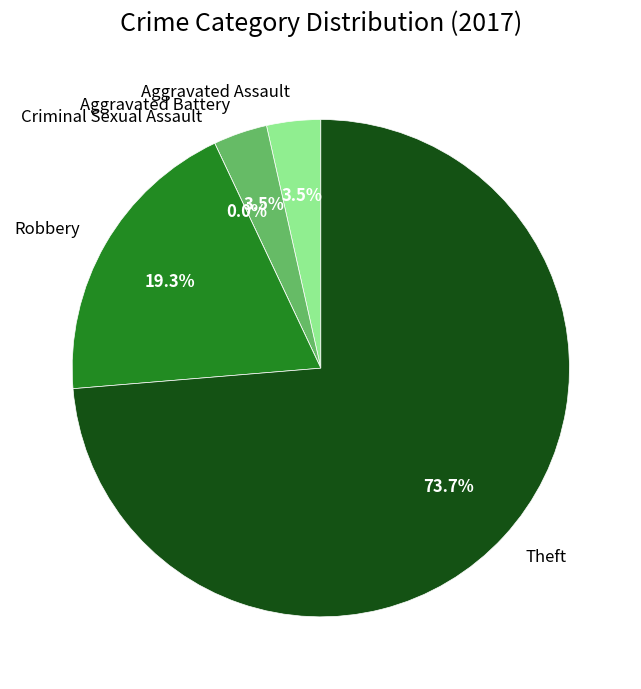

What percentage do Aggravated Battery and Robbery together represent?

22.8%